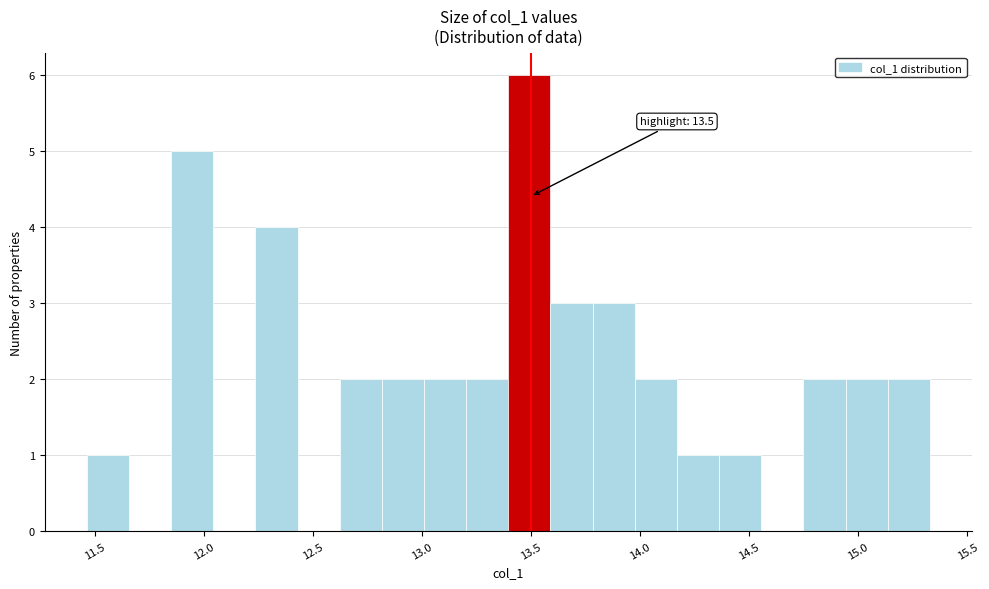

Around what value on the x-axis is the tallest bar? Give the approximate position of its centre, as read against the axis.

13.50